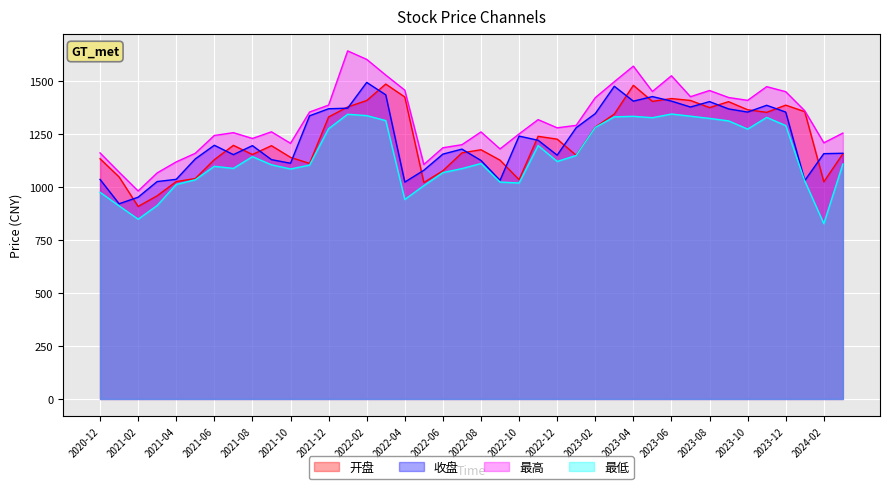

Reading right to left, list all the values displayed in this chart.

开盘: 1157.8	1025.5	1356.6	1387.5	1353.5	1365.8	1403.8	1375.9	1409.6	1418.7	1405.4	1481.2	1345.3	1283.8	1150.4	1227.0	1240.3	1035.5	1127.7	1176.9	1162.1	1077.6	1022.1	1426.0	1487.0	1409.3	1378.8	1331.8	1112.2	1141.0	1196.0	1154.4	1197.6	1129.9	1041.0	1026.4	959.6	909.1	1048.4	1134.4
收盘: 1160.2	1158.4	1031.5	1354.7	1386.8	1354.8	1369.6	1404.2	1378.6	1406.5	1428.0	1406.3	1476.5	1347.5	1281.1	1151.2	1221.6	1241.3	1032.4	1126.4	1179.8	1156.2	1080.0	1024.1	1436.3	1494.8	1373.2	1370.5	1337.1	1113.0	1130.2	1196.3	1153.8	1198.0	1133.5	1037.2	1026.7	952.8	921.6	1036.7
最高: 1255.5	1209.6	1360.9	1451.1	1474.8	1410.2	1423.6	1456.7	1427.5	1526.3	1452.1	1571.7	1498.1	1422.7	1292.1	1280.5	1319.1	1251.6	1180.8	1261.1	1200.7	1186.2	1107.2	1458.3	1529.5	1603.7	1643.7	1387.7	1355.0	1207.2	1261.5	1230.2	1257.5	1244.3	1160.2	1119.5	1067.6	982.1	1071.1	1162.0
最低: 1109.5	828.0	1029.1	1290.9	1329.6	1274.4	1313.2	1324.9	1335.5	1345.6	1328.2	1334.8	1332.2	1282.4	1149.8	1121.5	1196.6	1019.8	1024.3	1111.8	1088.0	1068.9	1007.4	942.1	1314.5	1338.0	1344.4	1276.4	1104.4	1086.0	1105.8	1144.2	1088.8	1098.6	1035.1	1012.8	913.8	848.9	911.6	975.9